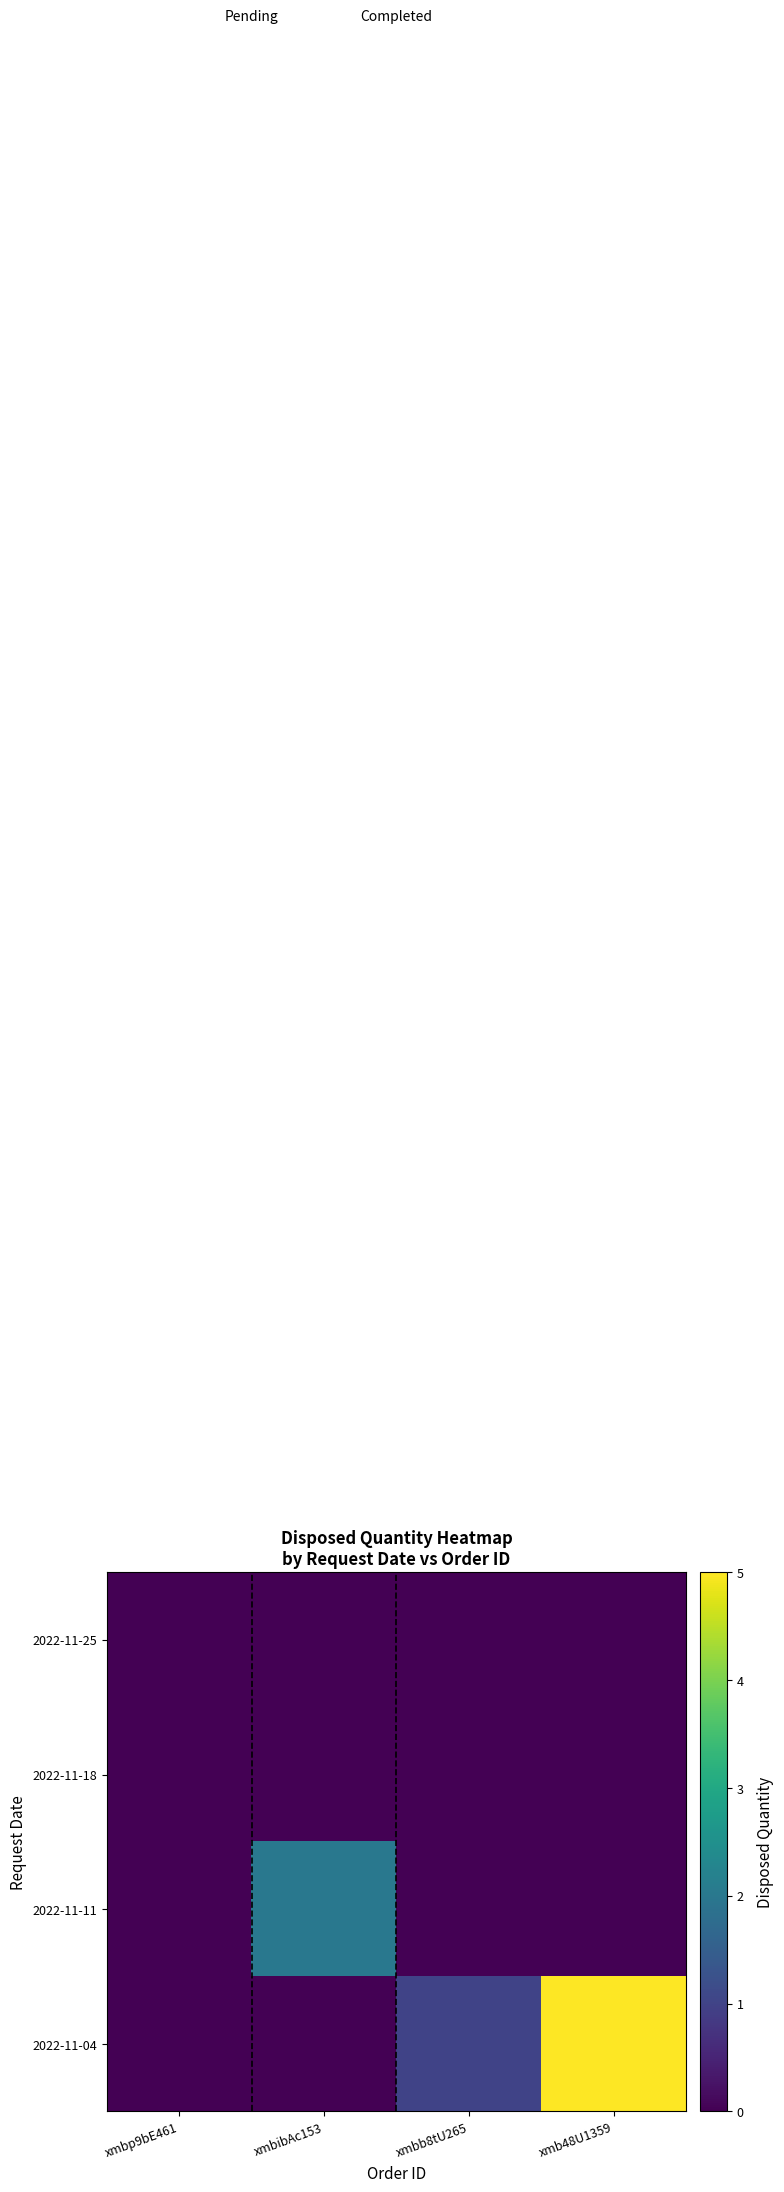

Reading left to right, what are all the values shown in this chart?

2022-11-25: xmbp9bE461=0	xmbibAc153=0	xmbb8tU265=0	xmb48U1359=0
2022-11-18: xmbp9bE461=0	xmbibAc153=0	xmbb8tU265=0	xmb48U1359=0
2022-11-11: xmbp9bE461=0	xmbibAc153=2	xmbb8tU265=0	xmb48U1359=0
2022-11-04: xmbp9bE461=0	xmbibAc153=0	xmbb8tU265=1	xmb48U1359=5